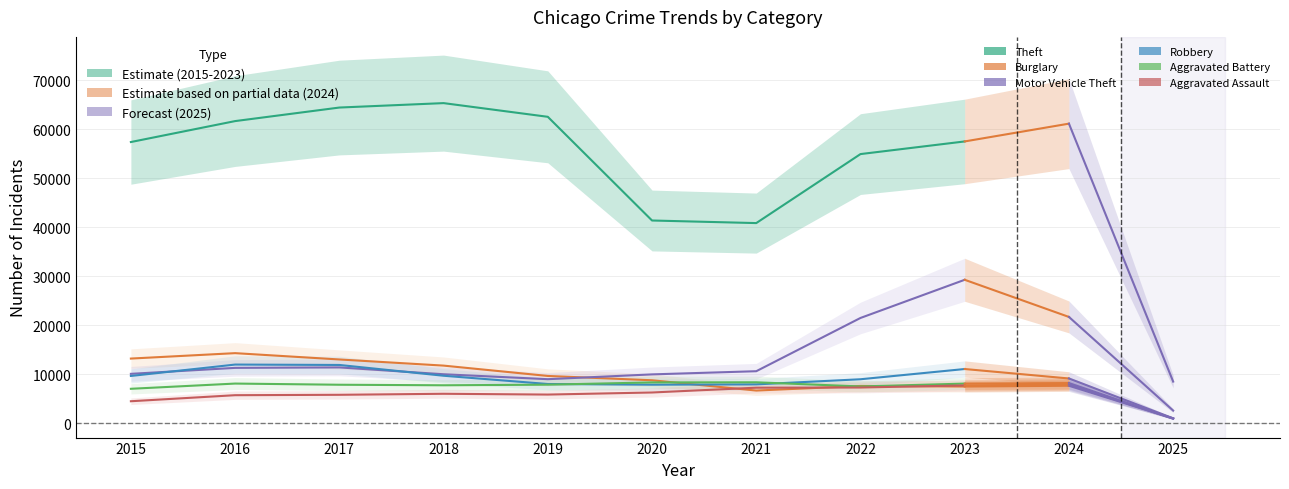

At which category is the sum across all series the highest?

2023